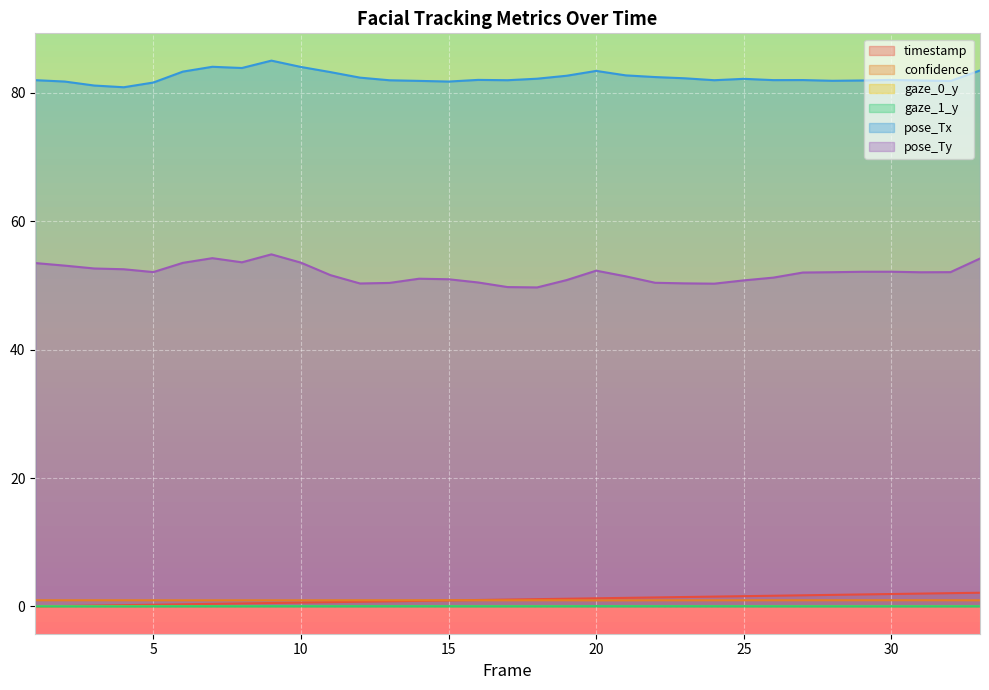

Is the value of gaze_1_y at 26 greater than the value of timestamp at 27?

No